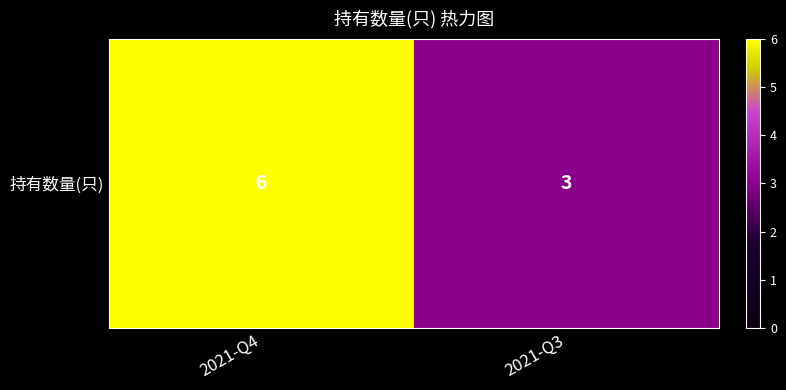

How many data points are less than 6?

1